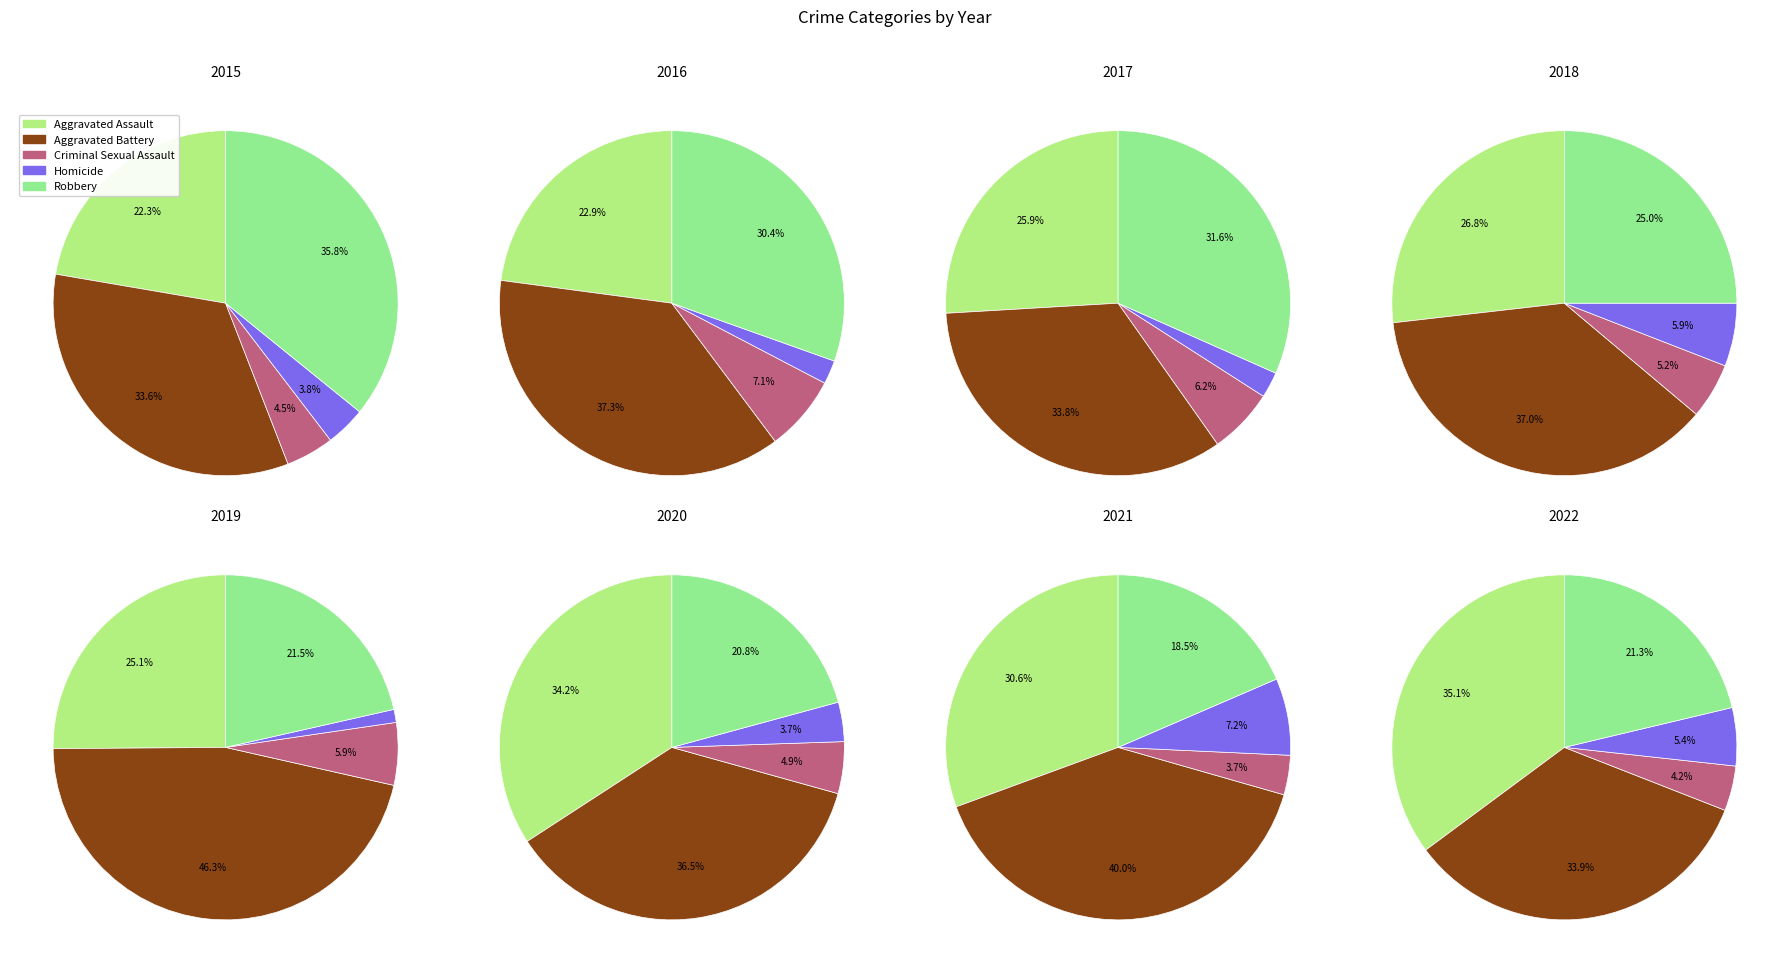

True or false: Criminal Sexual Assault accounts for 11% of the total.

False